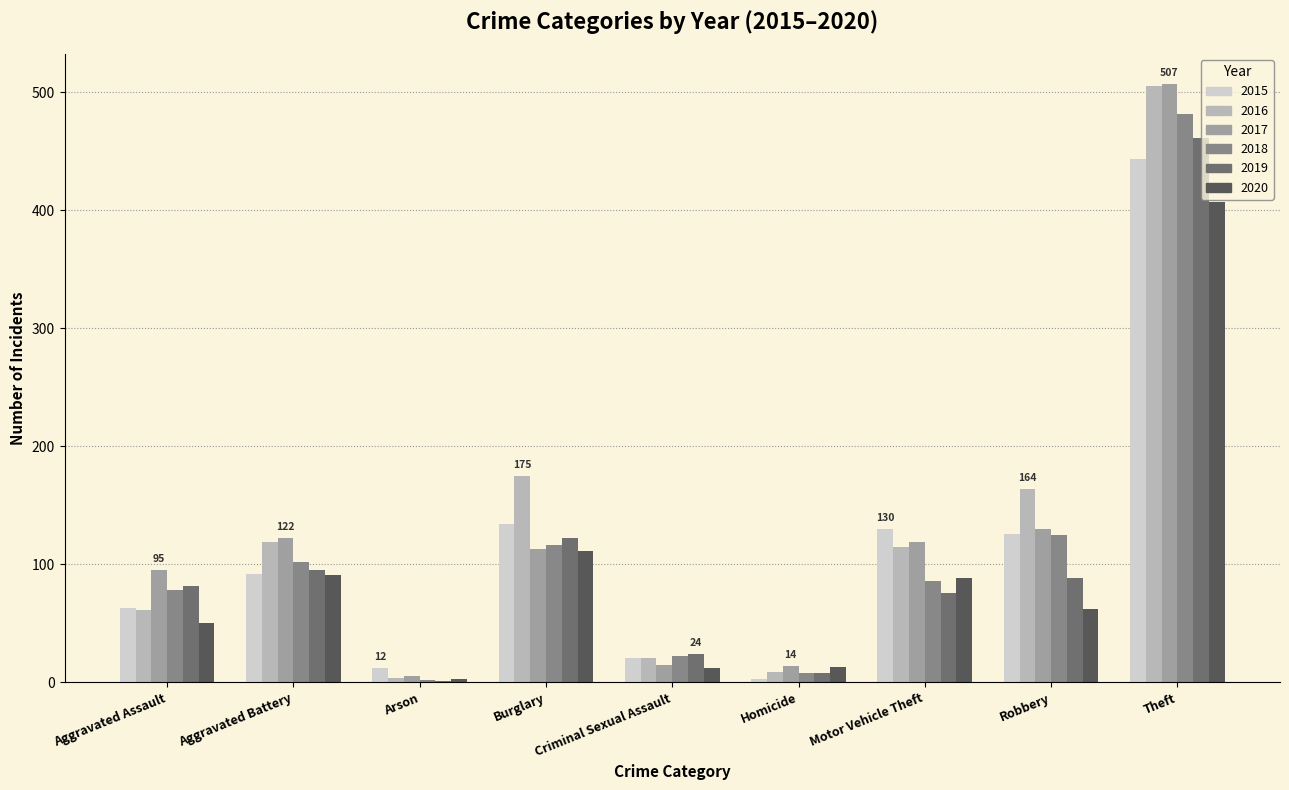

How many data points does each series have?

9